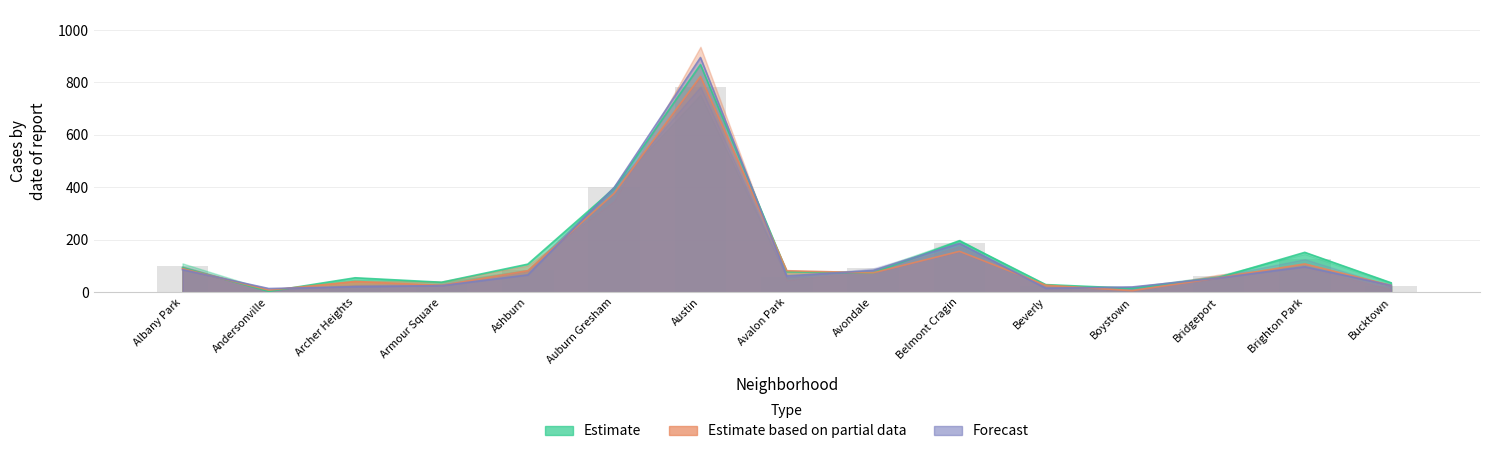

What is the maximum value shown in the chart?

895